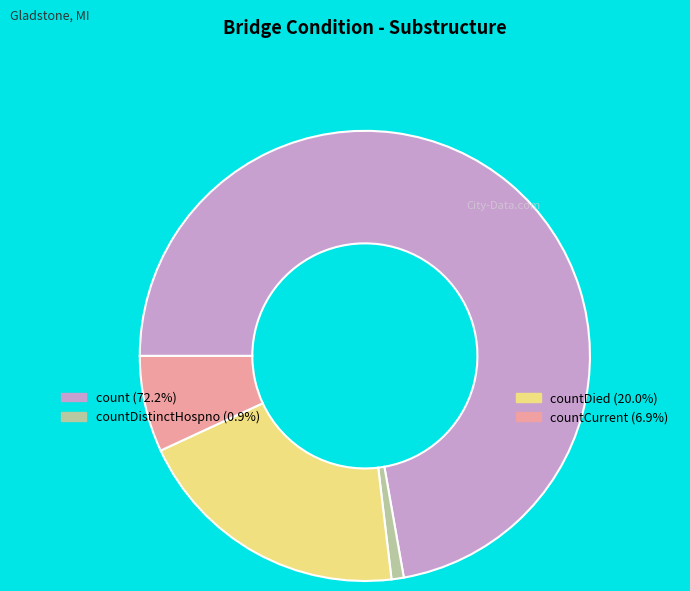

Is there any slice that represents more than half of the pie?

Yes